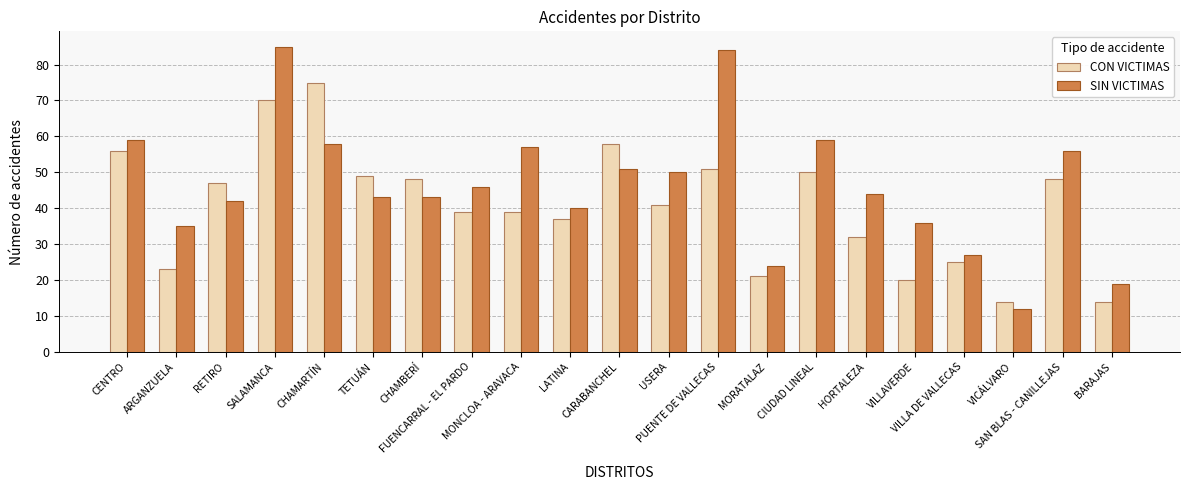

Between CARABANCHEL and VILLA DE VALLECAS, which series saw the biggest shift?

CON VICTIMAS